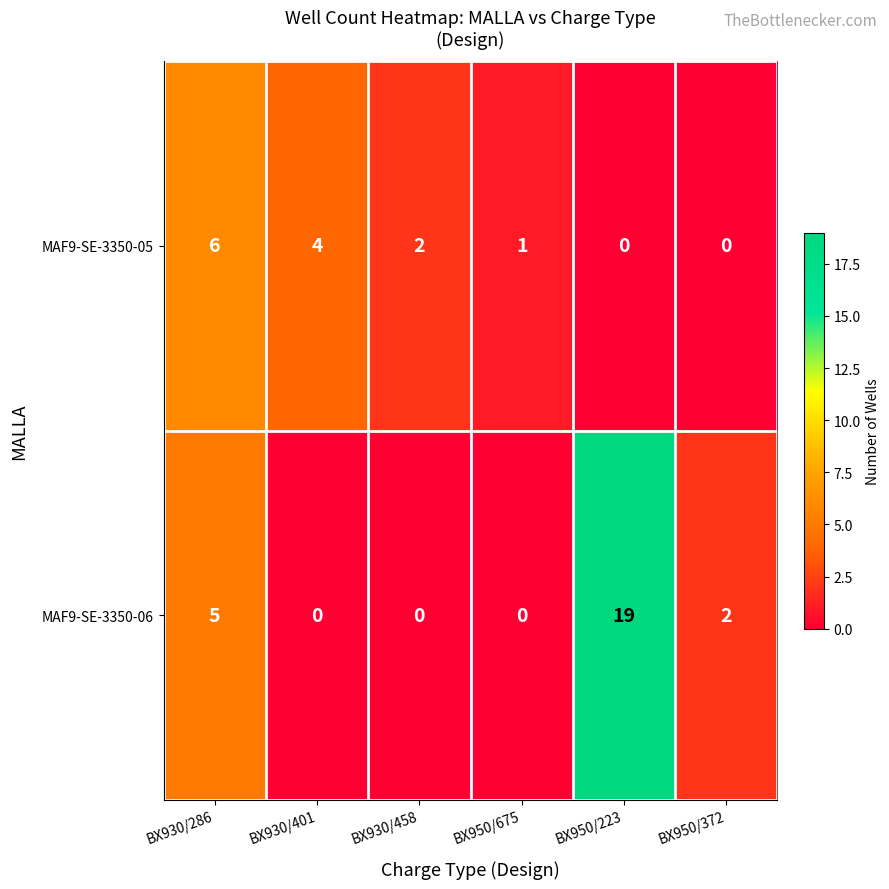

At BX930/286, list the series in order from largest to smallest.

MAF9-SE-3350-05, MAF9-SE-3350-06